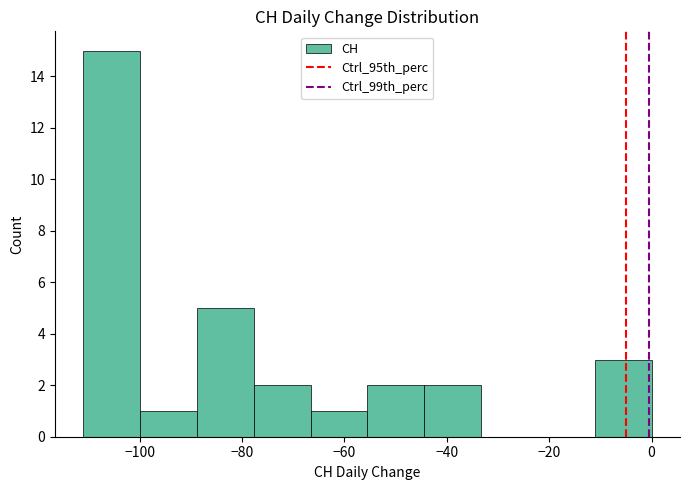

How tall is the bar that spans -66 to -56 on the x-axis? Neither the bar edges nor the heights are printed on the chart, so give them approximately, as read against the axes.

1